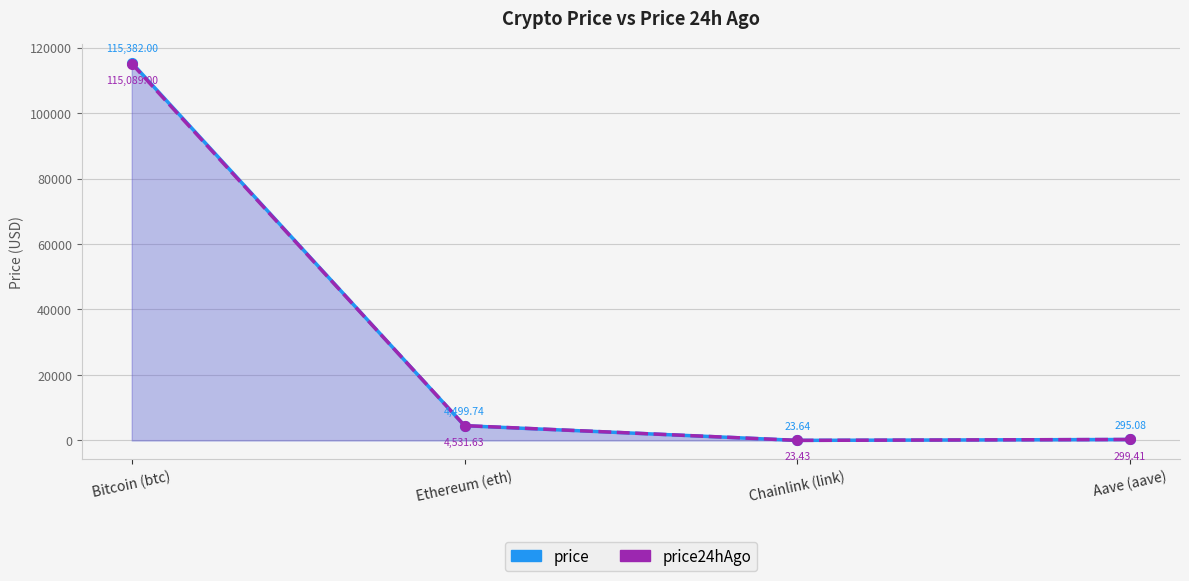

What are all the series names shown in the legend?

price, price24hAgo